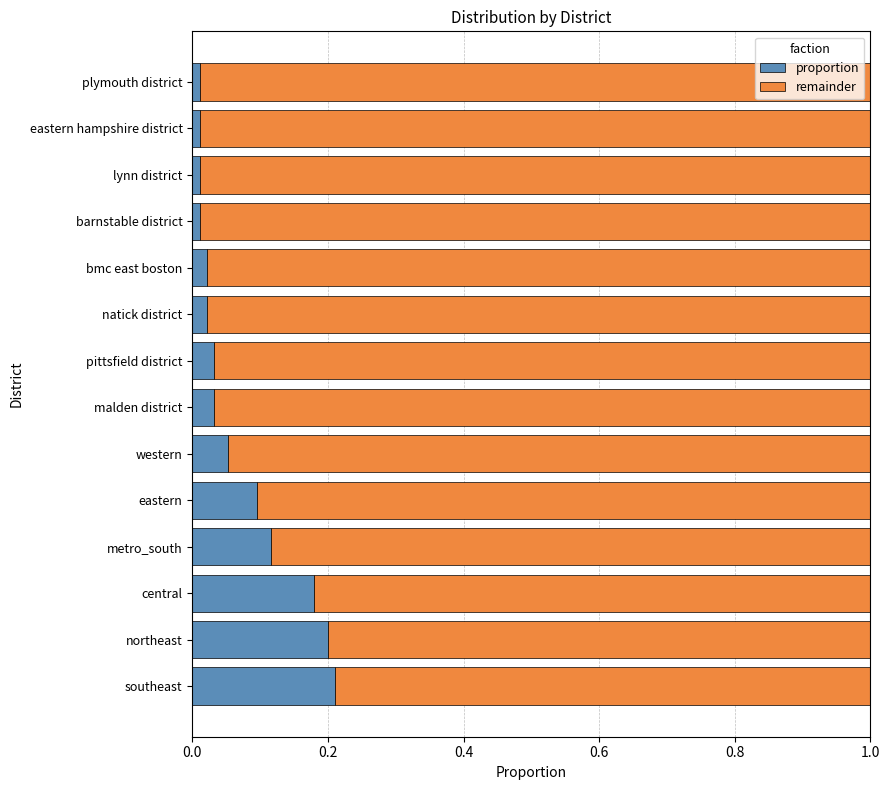

True or false: proportion has a value of 0.1 at central.

False